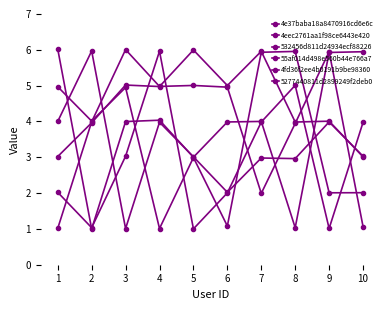

Count the number of data series in this chart.

6